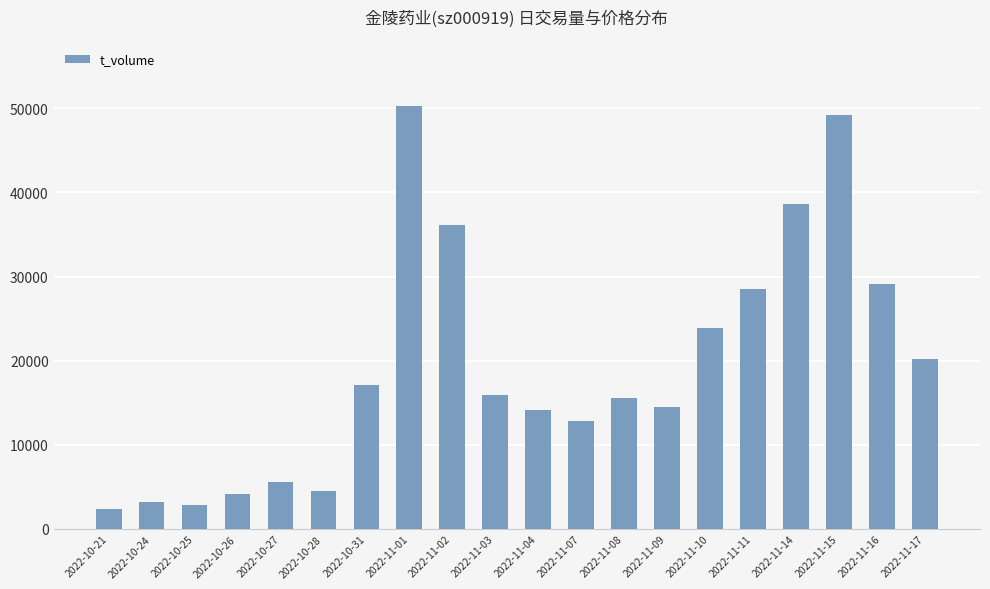

What position from the left is 2022-10-21?

1